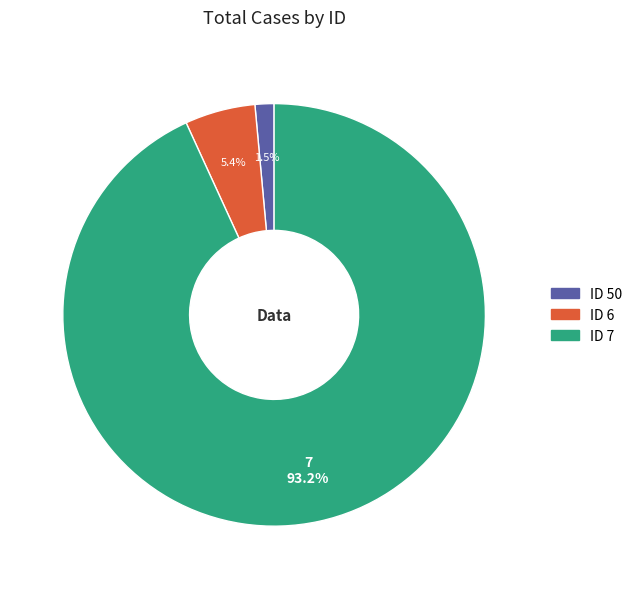

How many segments does this pie chart have?

3